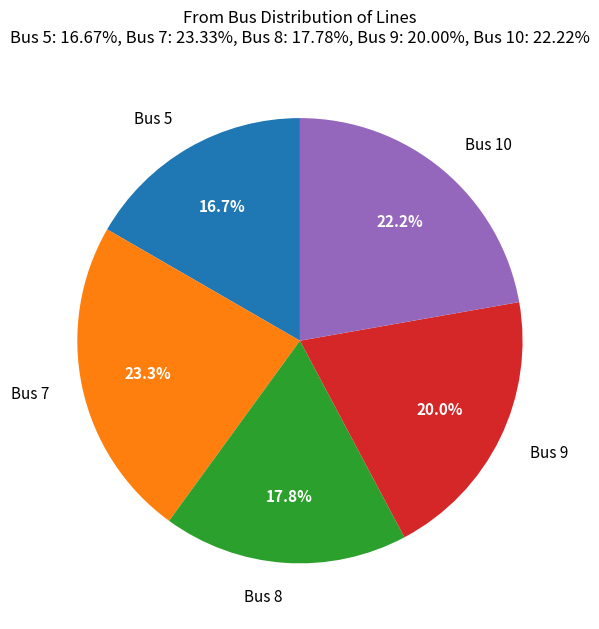

Do Bus 9 and Bus 10 together represent more than half of the pie?

No